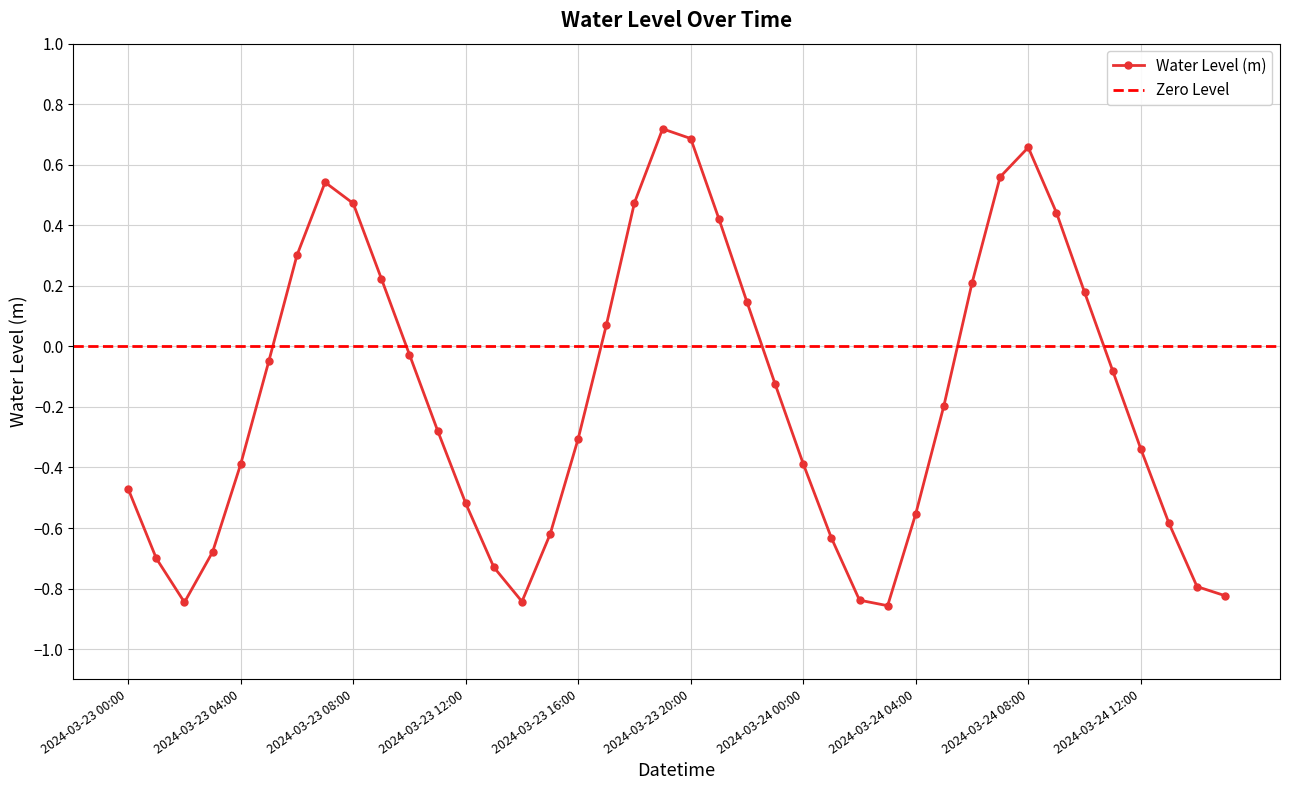

At which label does the data first exceed 0?

2024-03-23 06:00